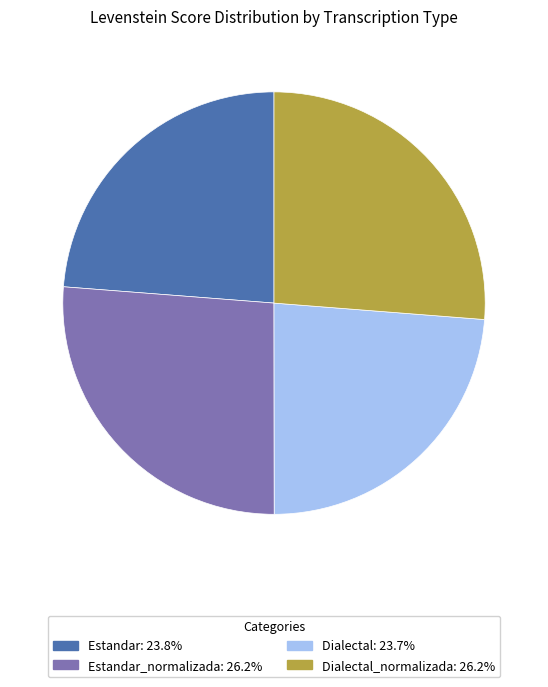

Is there a majority slice in this chart?

No